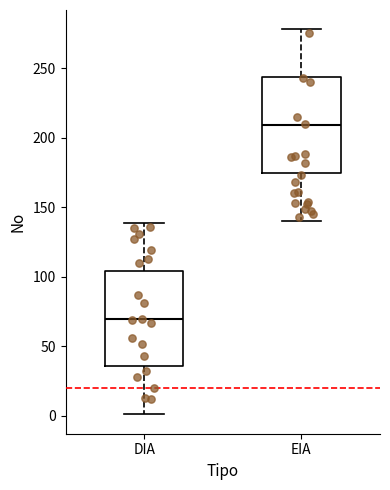

Reading left to right, read every box against the y-axis: the position of its median line, the range the box covers, and the ends of its whiskers. The values are not printed on the chart, so give them approximately, as read against the axis.

DIA: median 70, box 35 to 105, whiskers 0 to 140
EIA: median 210, box 175 to 245, whiskers 140 to 280